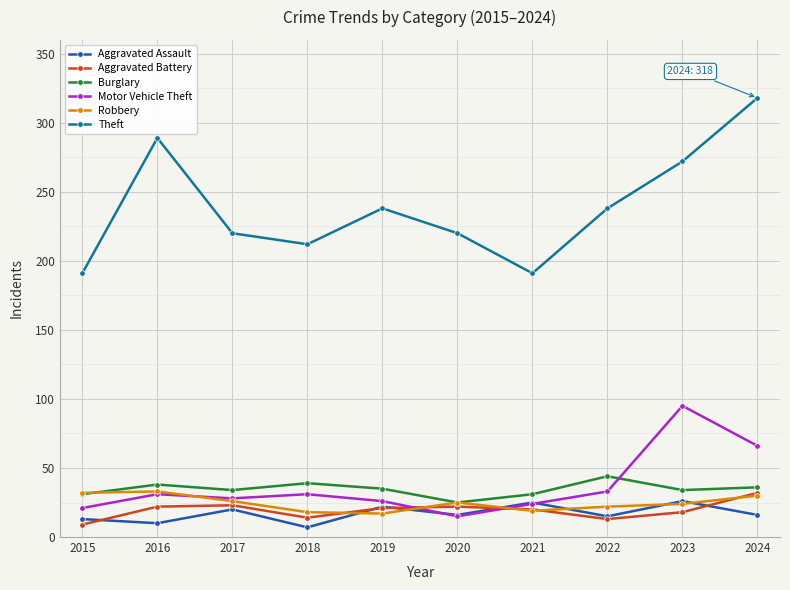

Which series has the largest total across all categories?

Theft